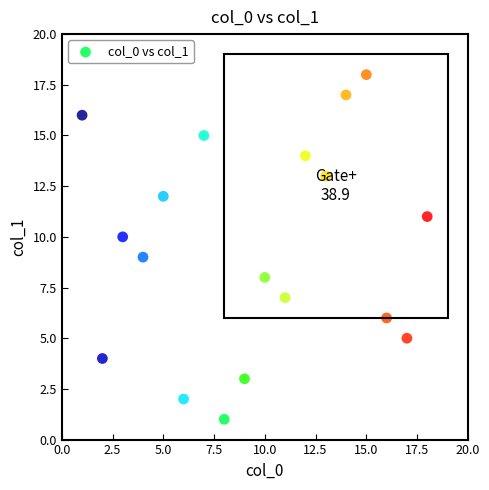

What is the range of Y values (max minus min)?

17